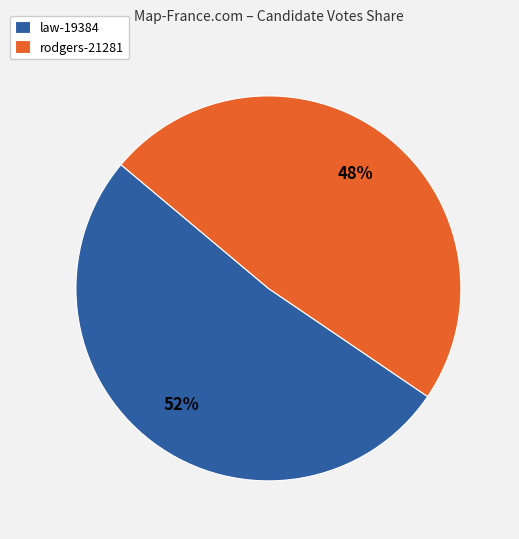

Which slice represents more than half of the pie?

law-19384